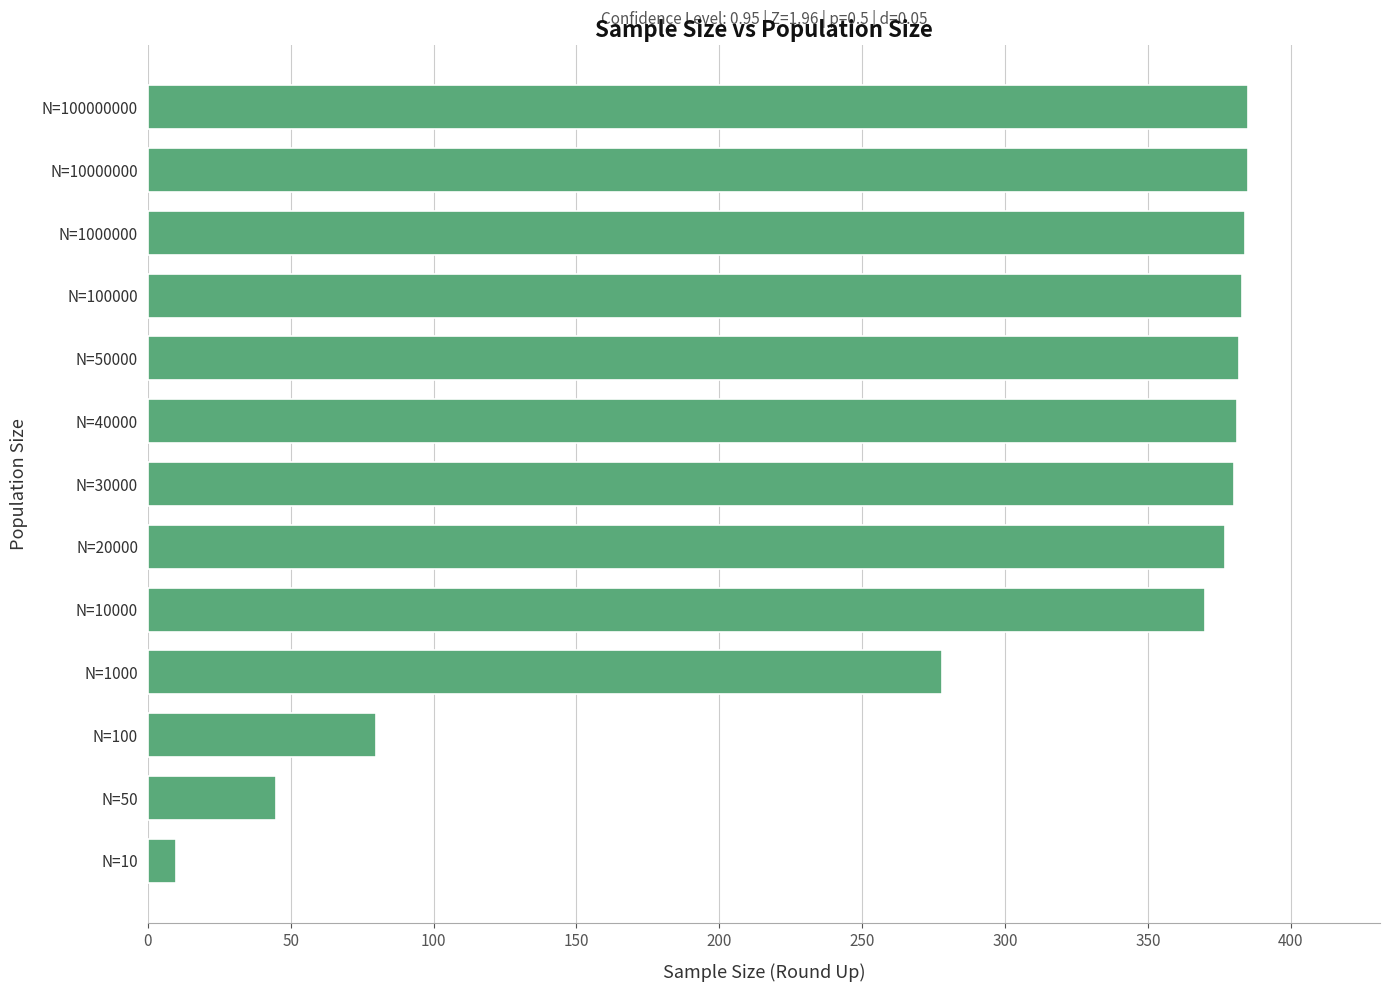

What is the sum of all values?

3840